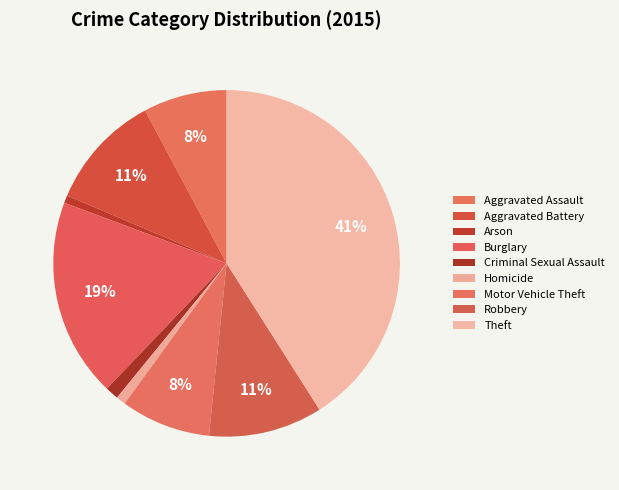

The Aggravated Battery slice represents 11% of the pie. True or false?

True